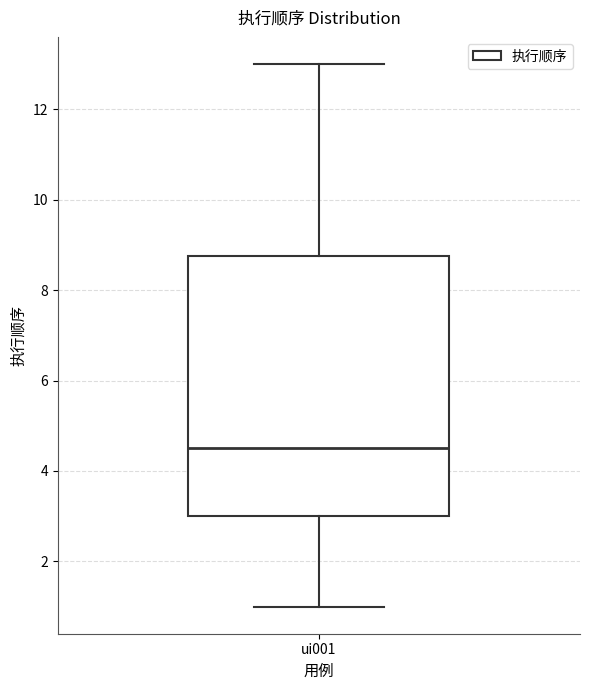

Read this box plot against the y-axis: the position of the median line, the range covered by the box, and the ends of both whiskers. The values are not printed on the chart, so give them approximately, as read against the axis.

median 4.6, box 3.0 to 8.8, whiskers 1.0 to 13.0